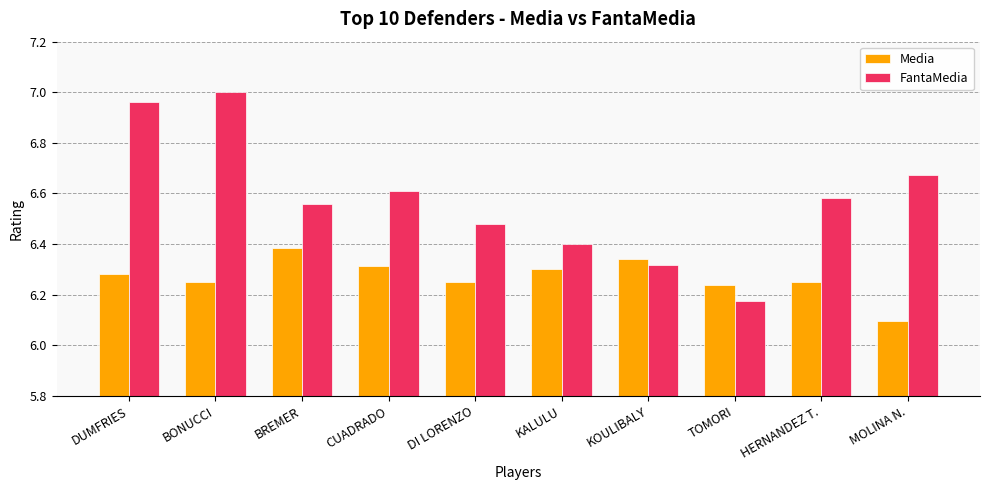

Which series has the largest total across all categories?

FantaMedia